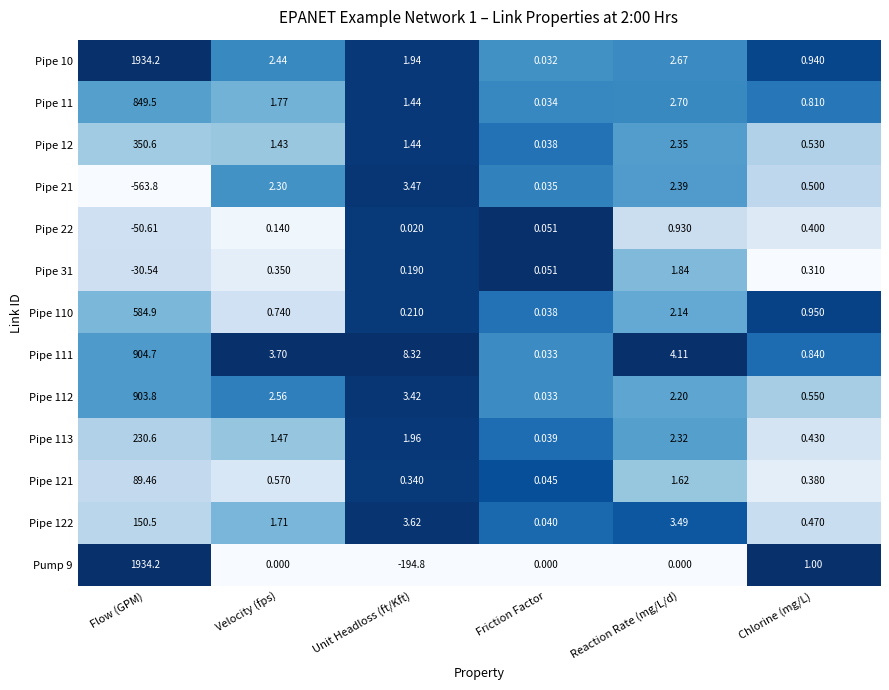

Is the value of Pipe 112 at Reaction Rate (mg/L/d) greater than the value of Pipe 110 at Reaction Rate (mg/L/d)?

Yes